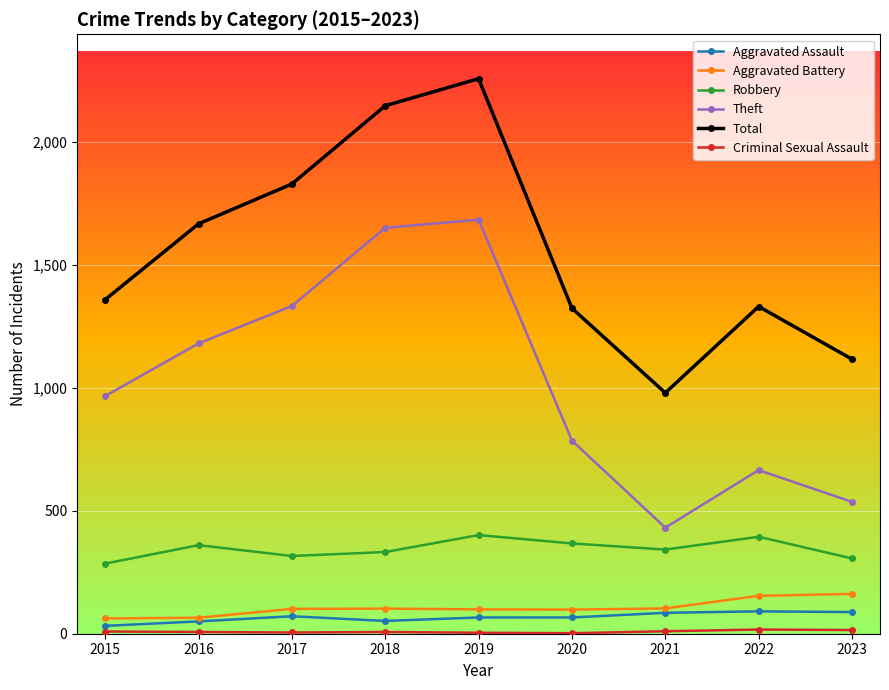

True or false: Theft and Total intersect in this chart.

False